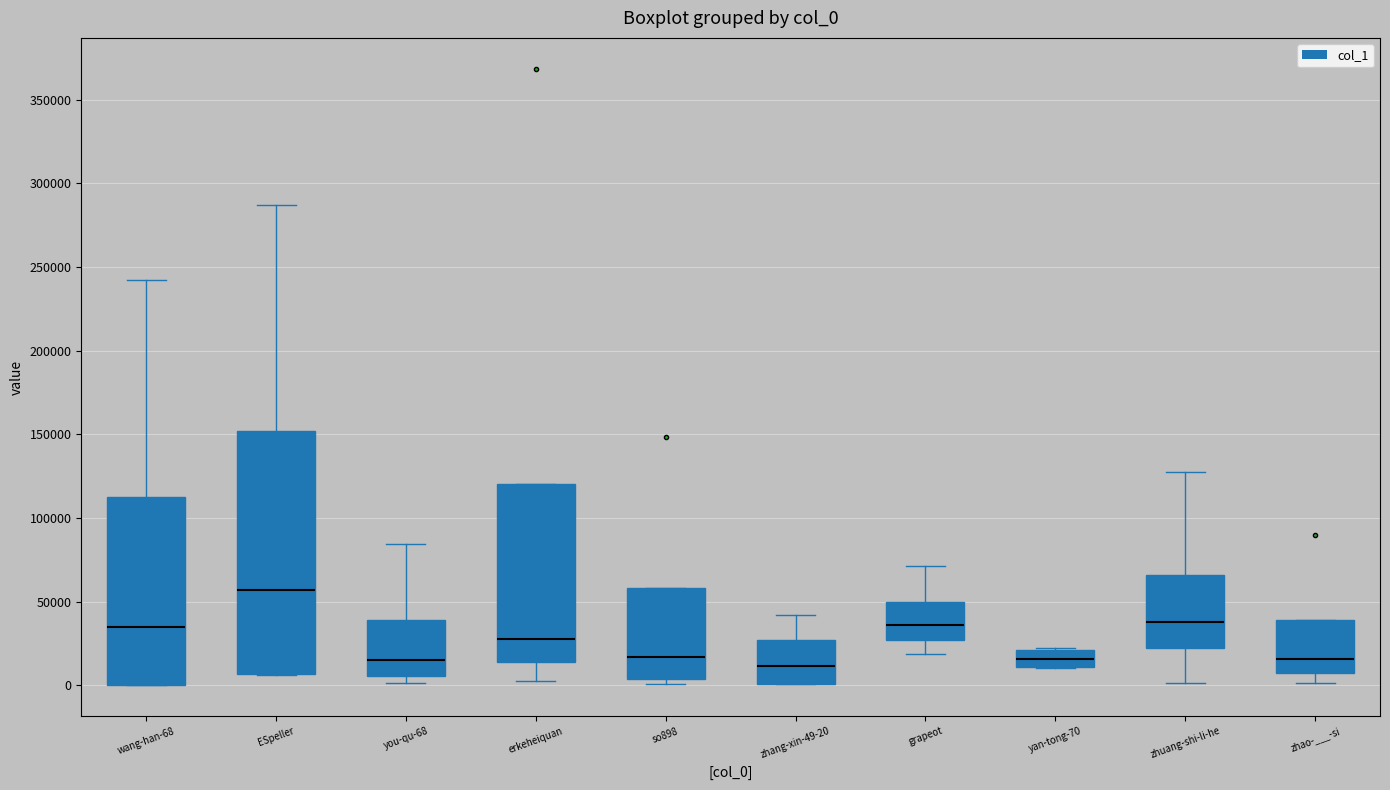

Reading left to right, read every box against the y-axis: the position of its median line, the range the box covers, and the ends of its whiskers. The values are not printed on the chart, so give them approximately, as read against the axis.

wang-han-68: median 35000, box 0 to 115000, whiskers 0 to 240000
ESpeller: median 55000, box 5000 to 150000, whiskers 5000 to 285000
you-qu-68: median 15000, box 5000 to 40000, whiskers 0 to 85000
erkeheiquan: median 30000, box 15000 to 120000, whiskers 0 to 120000
so898: median 15000, box 5000 to 60000, whiskers 0 to 60000
zhang-xin-49-20: median 10000, box 0 to 25000, whiskers 0 to 40000
grapeot: median 35000, box 25000 to 50000, whiskers 20000 to 70000
yan-tong-70: median 15000, box 10000 to 20000, whiskers 10000 to 20000
zhuang-shi-li-he: median 40000, box 25000 to 65000, whiskers 0 to 125000
zhao-___-si: median 15000, box 5000 to 40000, whiskers 0 to 40000